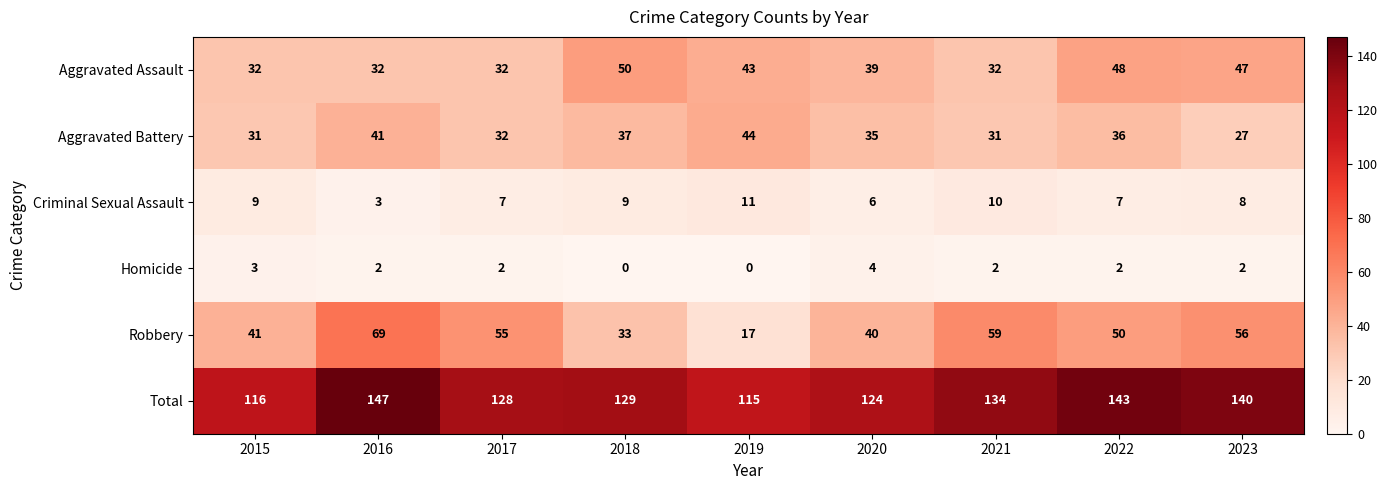

What is the sum of all Robbery values?

420